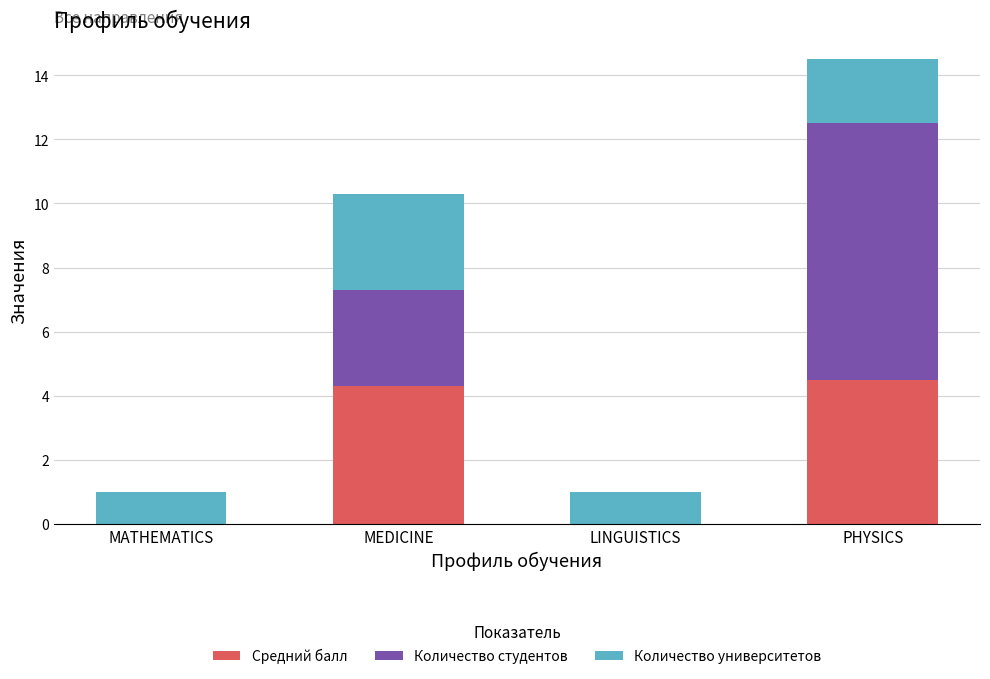

The Средний балл series shows 4.5 at PHYSICS. True or false?

True